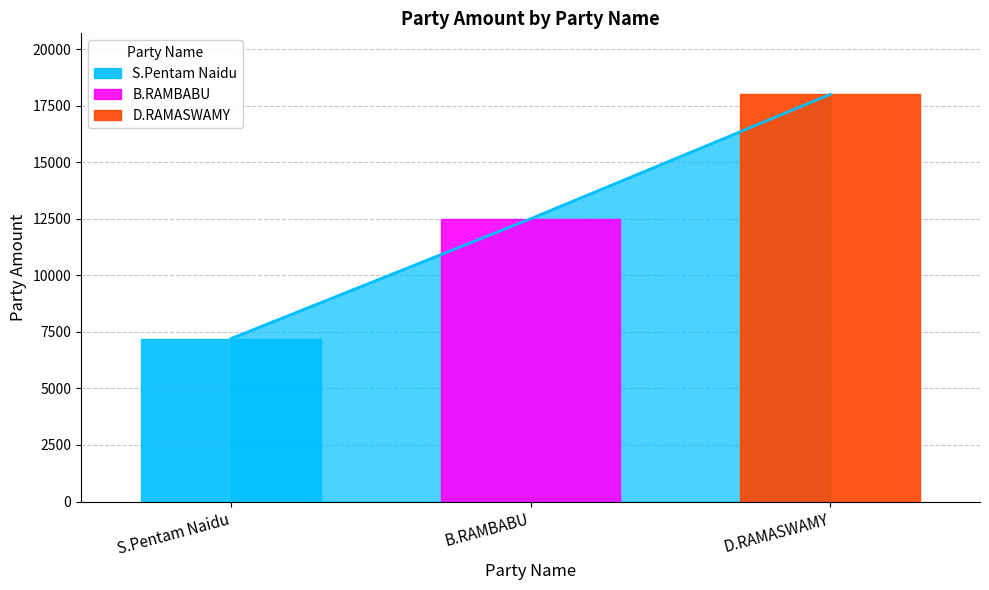

What is the maximum value shown in the chart?

18000